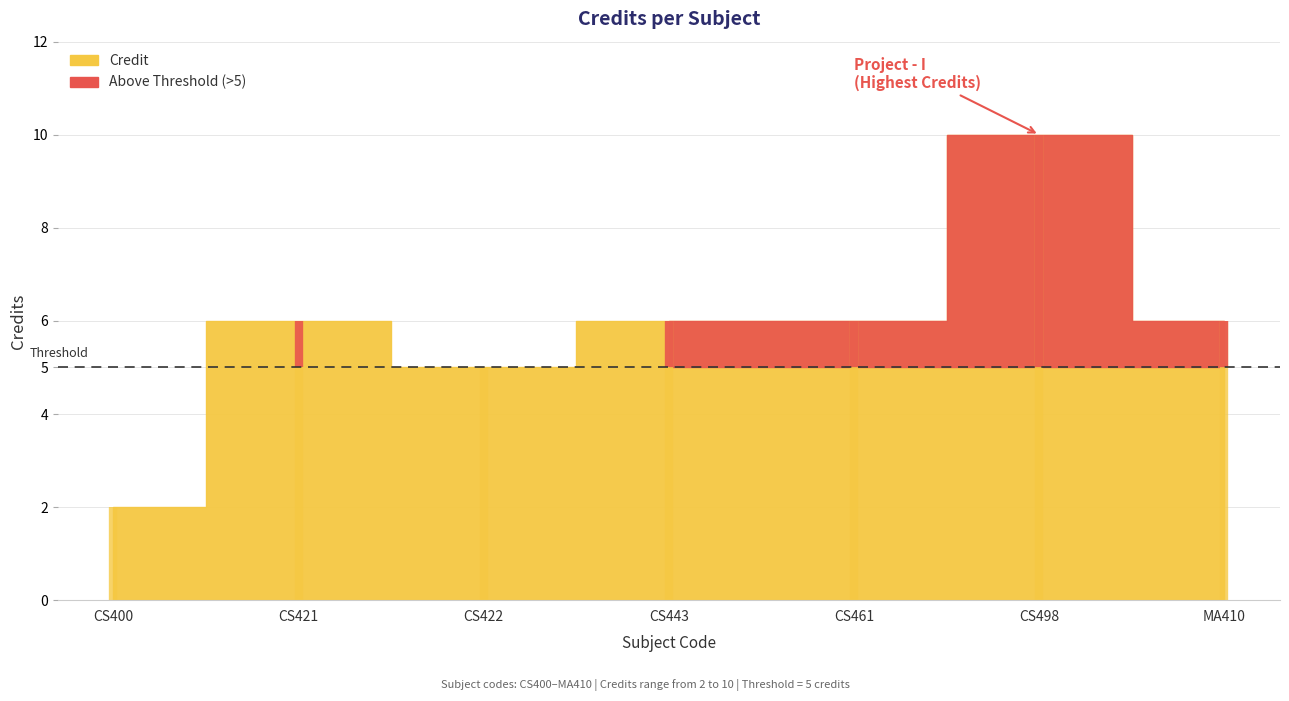

What is the minimum value shown in the chart?

2